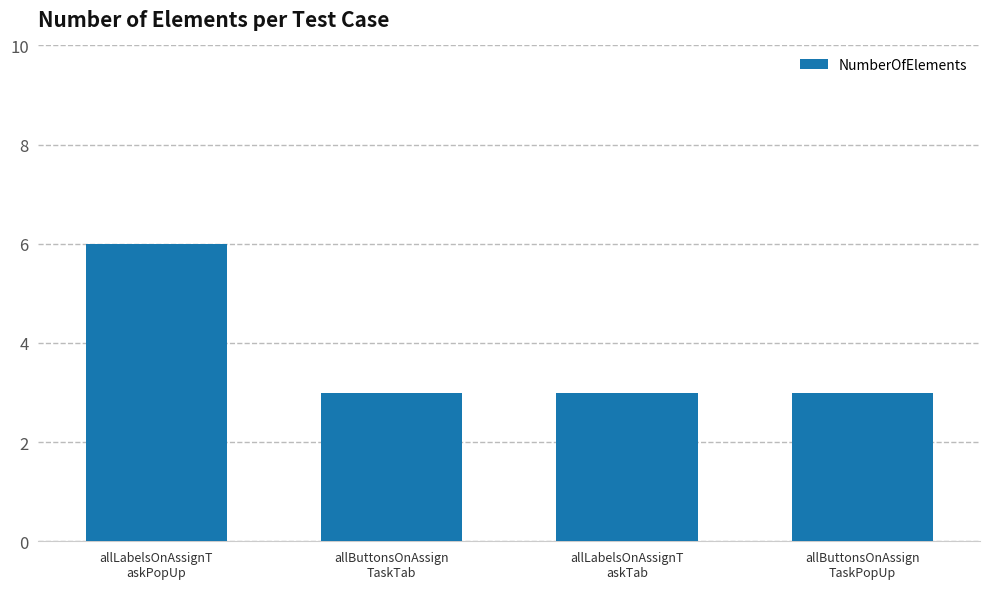

How many values are between 3 and 6?

4